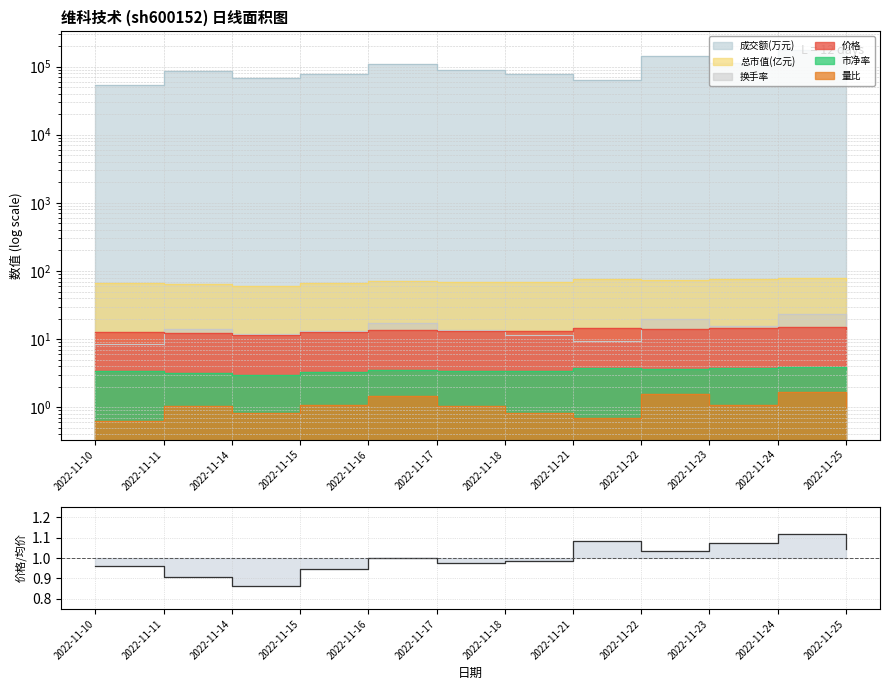

The value at 2022-11-18 is 1.0. True or false?

True